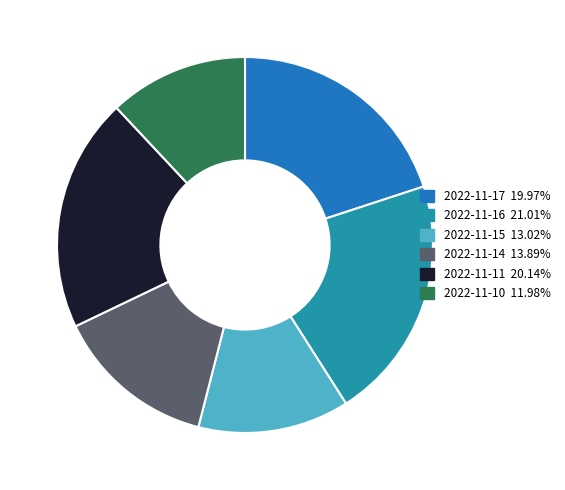

What is the ratio of the value at 2022-11-14 to the value at 2022-11-17?

0.7